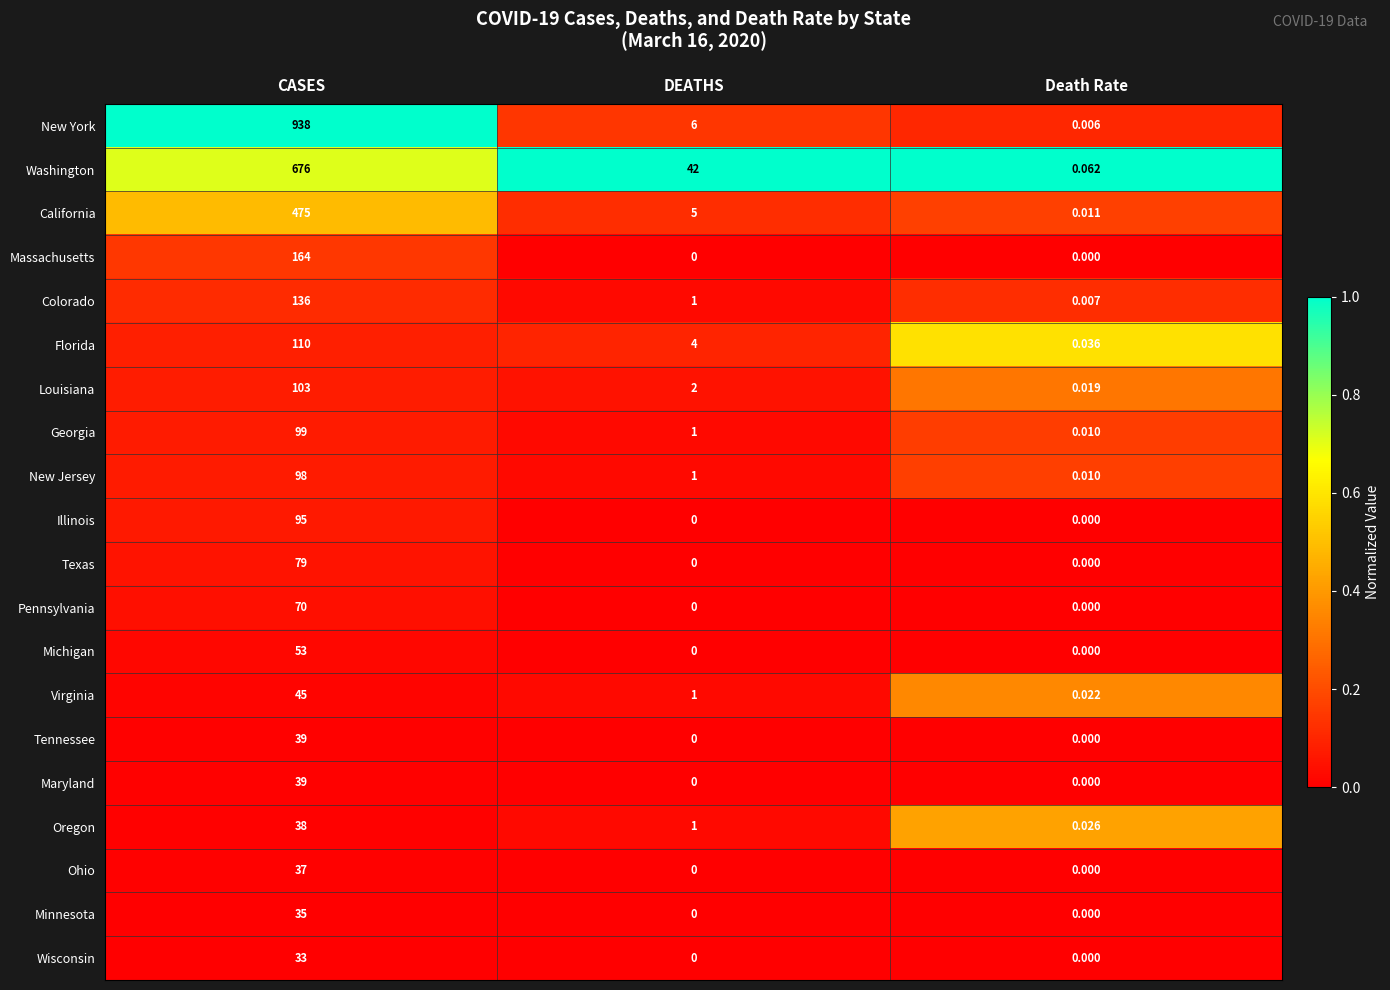

Which series has the largest total across all categories?

New York